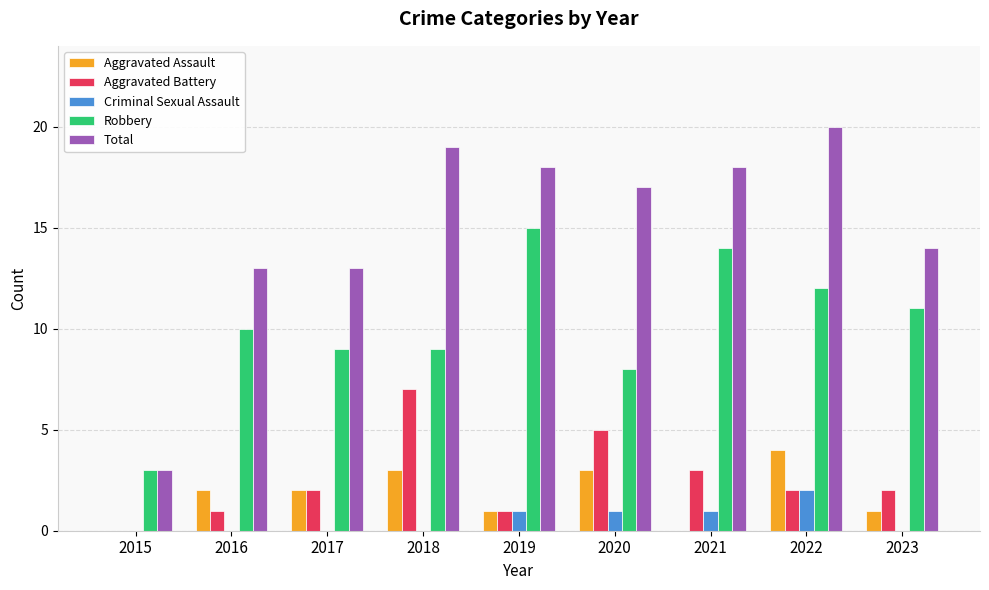

Reading left to right, list all the values displayed in this chart.

Aggravated Assault: 2015=0	2016=2	2017=2	2018=3	2019=1	2020=3	2021=0	2022=4	2023=1
Aggravated Battery: 2015=0	2016=1	2017=2	2018=7	2019=1	2020=5	2021=3	2022=2	2023=2
Criminal Sexual Assault: 2015=0	2016=0	2017=0	2018=0	2019=1	2020=1	2021=1	2022=2	2023=0
Robbery: 2015=3	2016=10	2017=9	2018=9	2019=15	2020=8	2021=14	2022=12	2023=11
Total: 2015=3	2016=13	2017=13	2018=19	2019=18	2020=17	2021=18	2022=20	2023=14